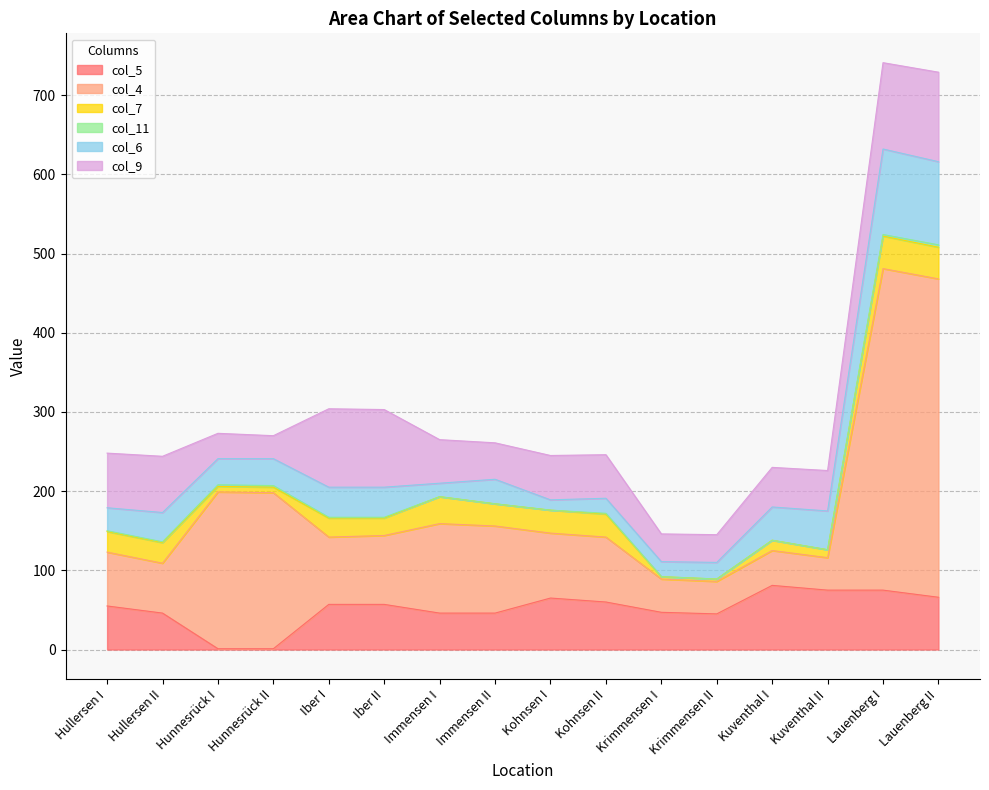

What position from the left is Iber II?

6